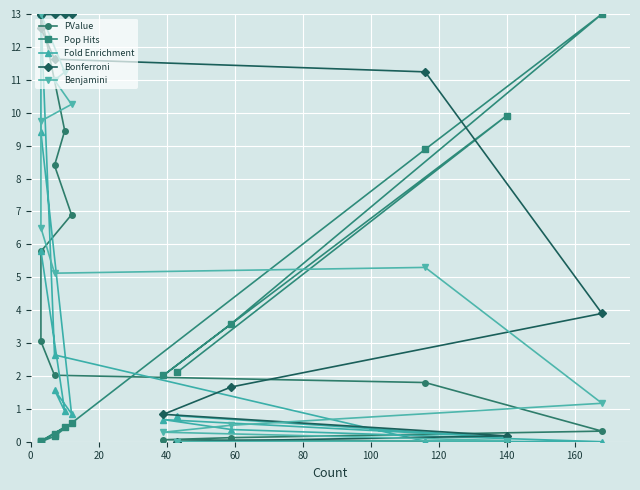

What is the label of the 6th point from the right?

140